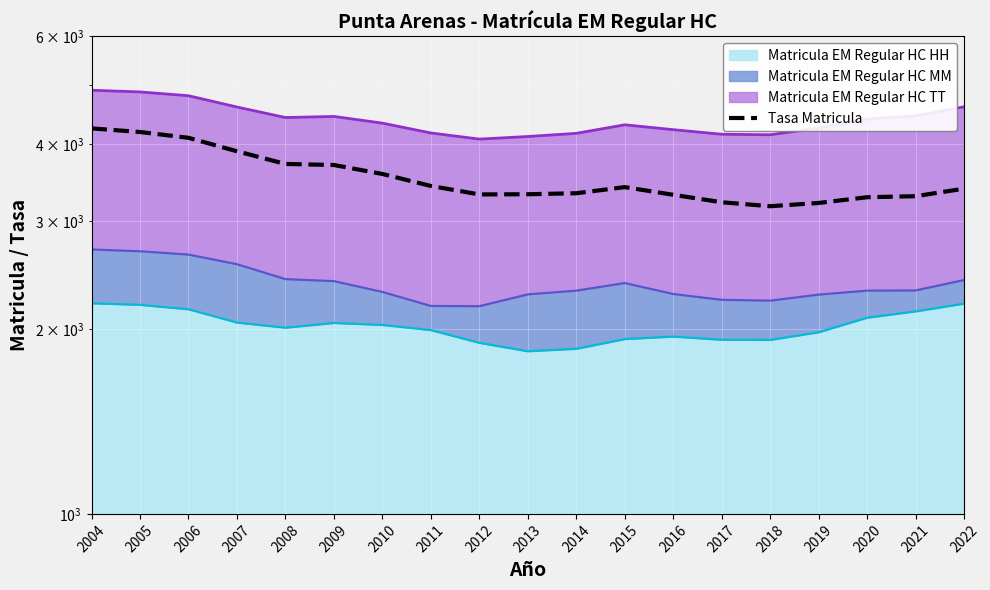

Where does the data first go above 3387?

2004